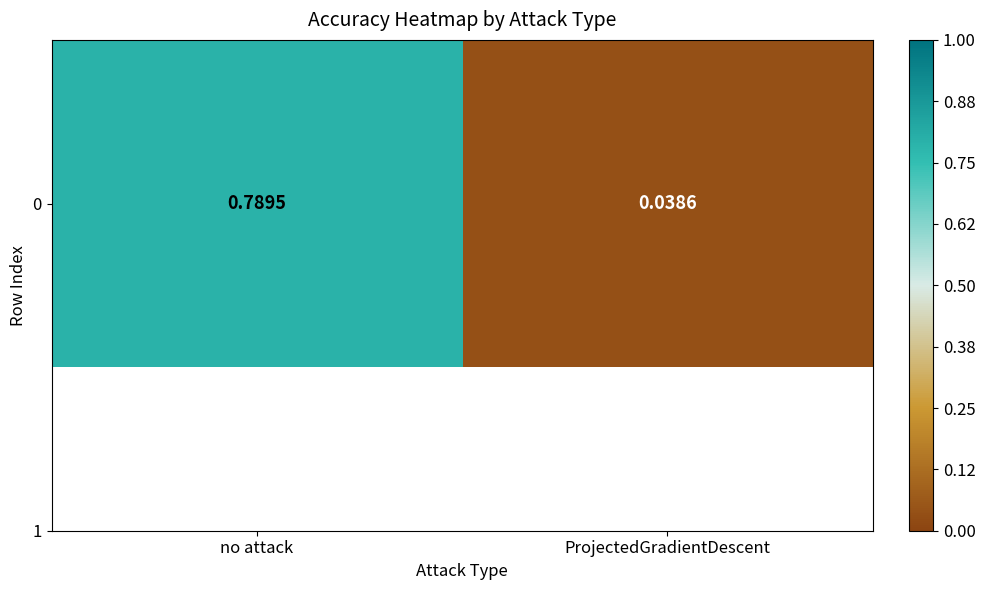

What is the difference between the maximum and minimum values?

0.8